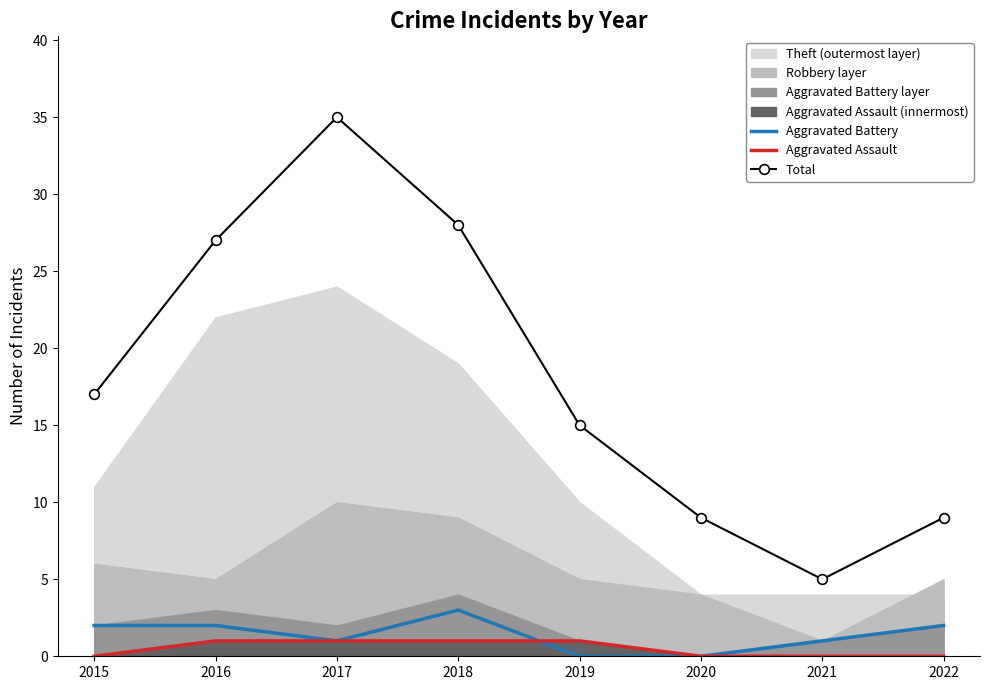

The value of Aggravated Battery at 2016 is 2. True or false?

True